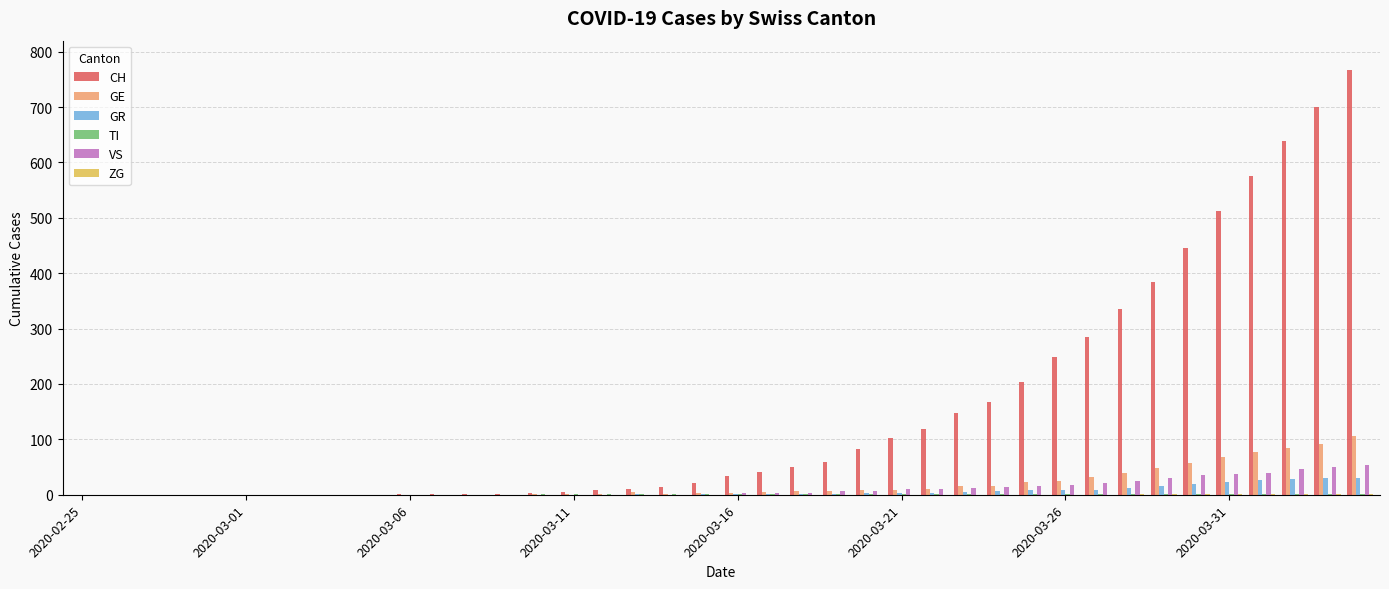

What is the sum of all VS values?

443